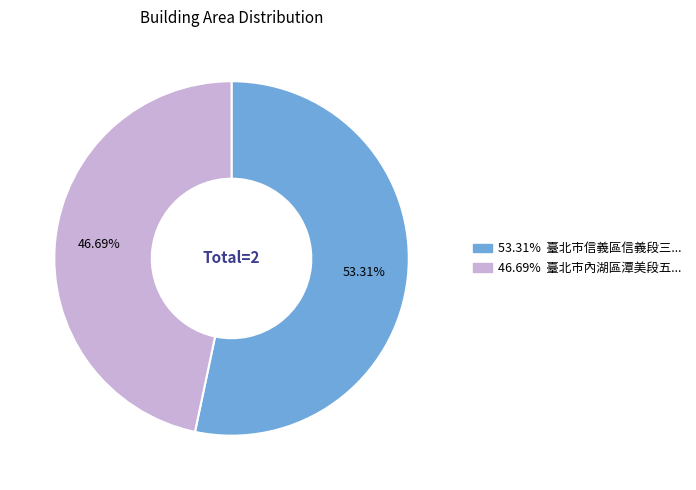

How many slices are in this pie chart?

2